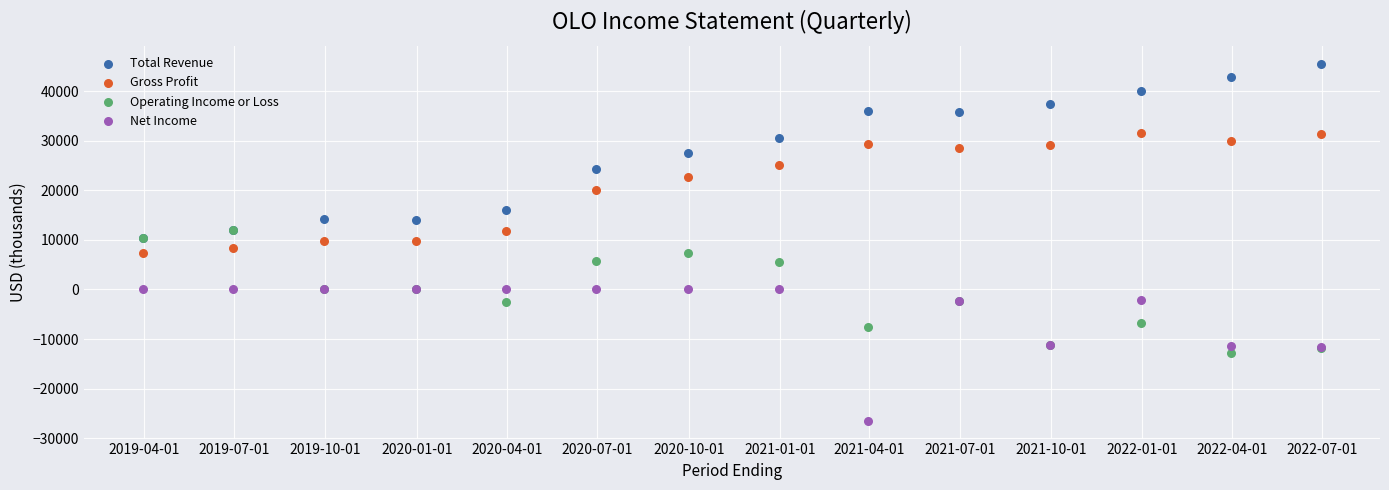

What are all the series names shown in the legend?

Total Revenue, Gross Profit, Operating Income or Loss, Net Income